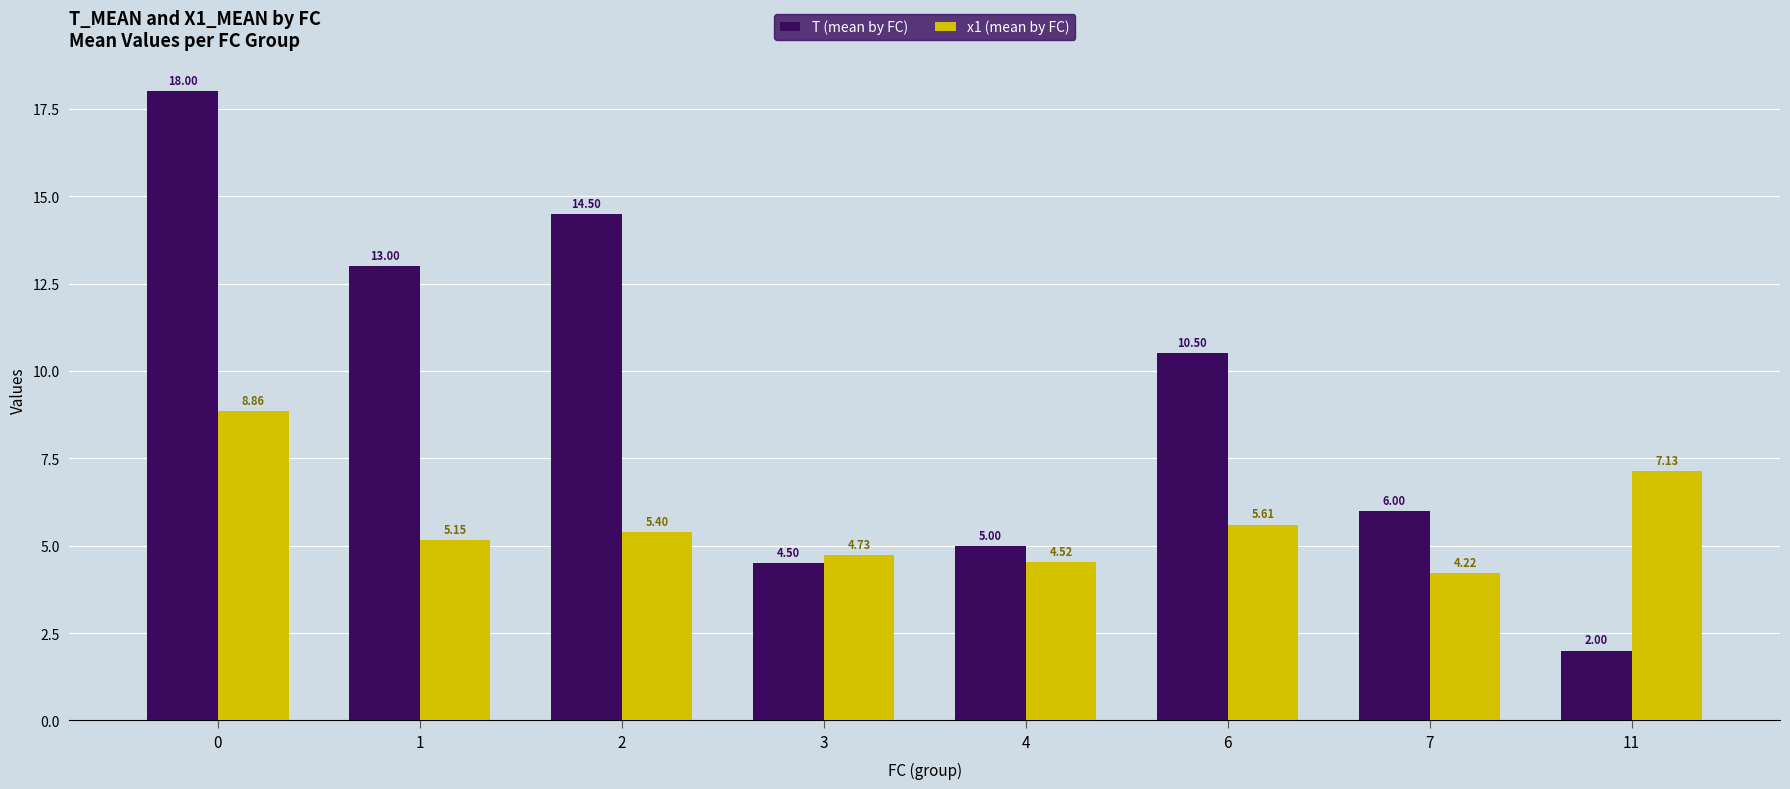

The T (mean by FC) series shows 2.1 at 3. True or false?

False